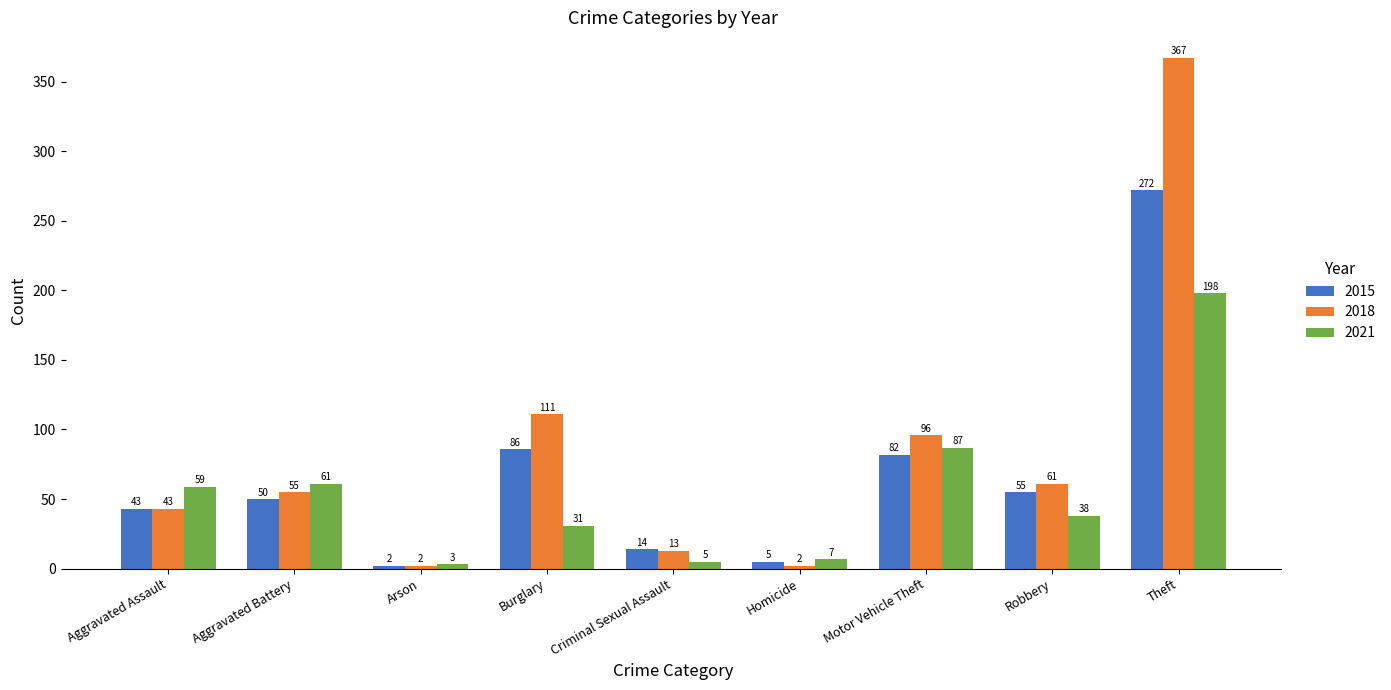

Is the value of 2021 at Arson greater than the value of 2018 at Criminal Sexual Assault?

No